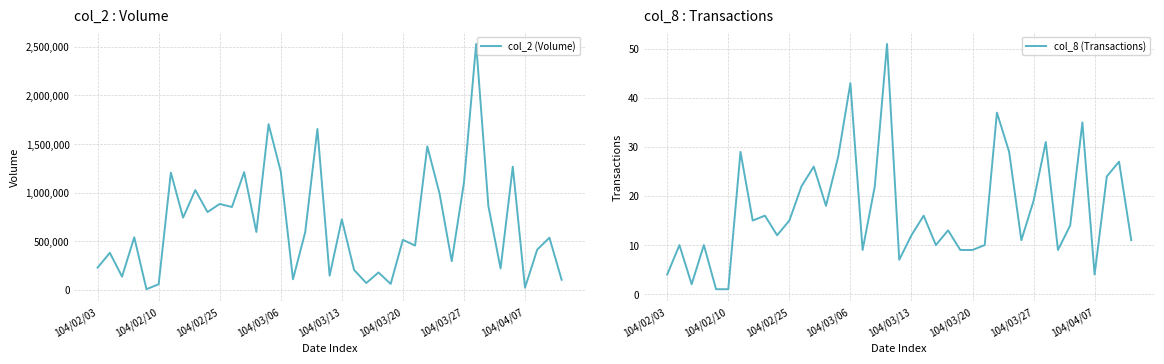

The value of col_2 (Volume) at 104/02/25 is 89833. True or false?

False